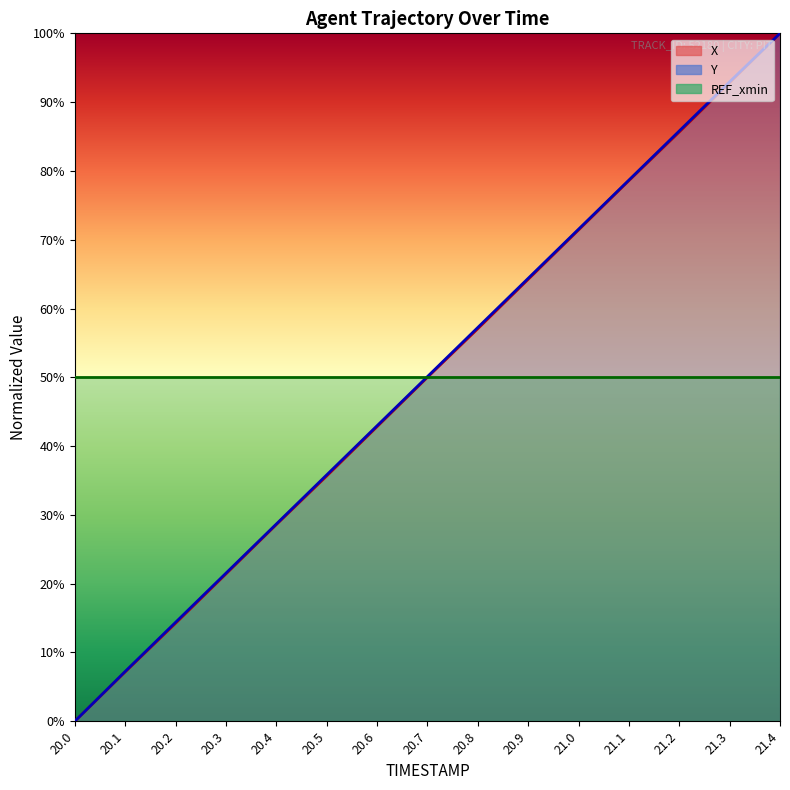

What is the difference between the second highest and minimum values in the Y series?

93.0